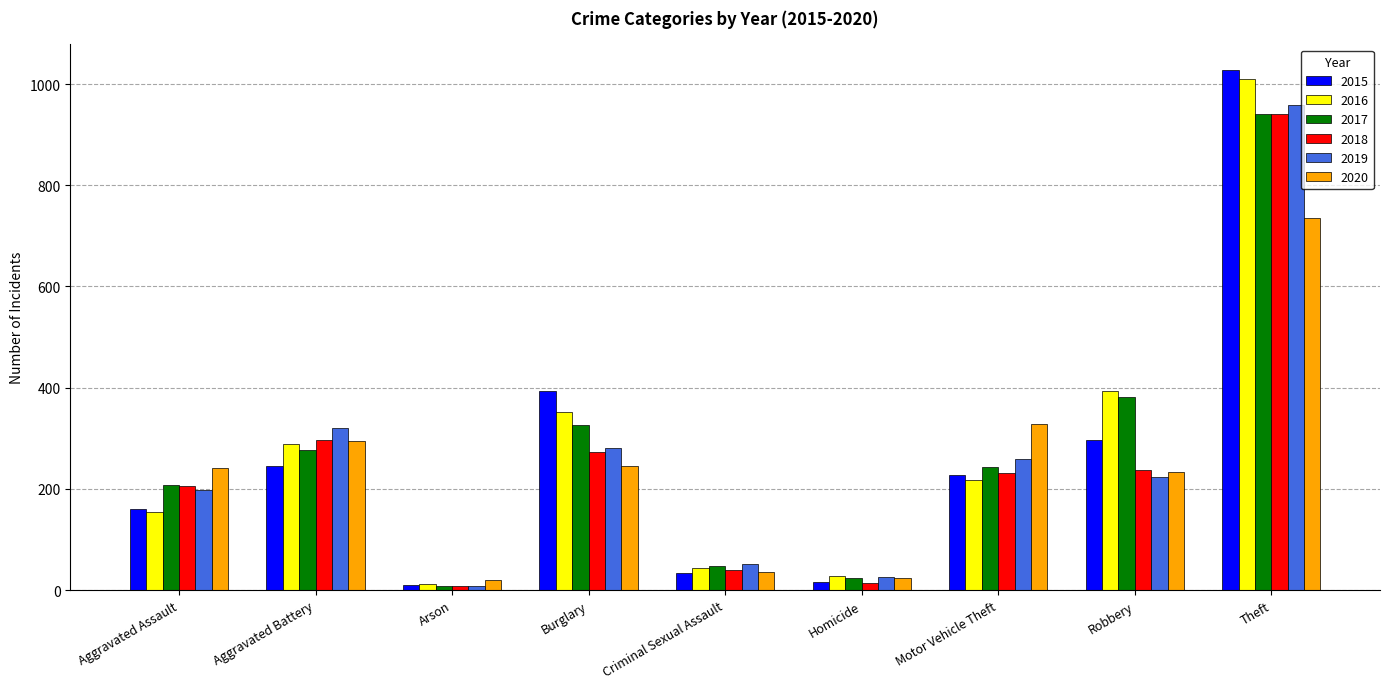

How many bars are there in each group?

6